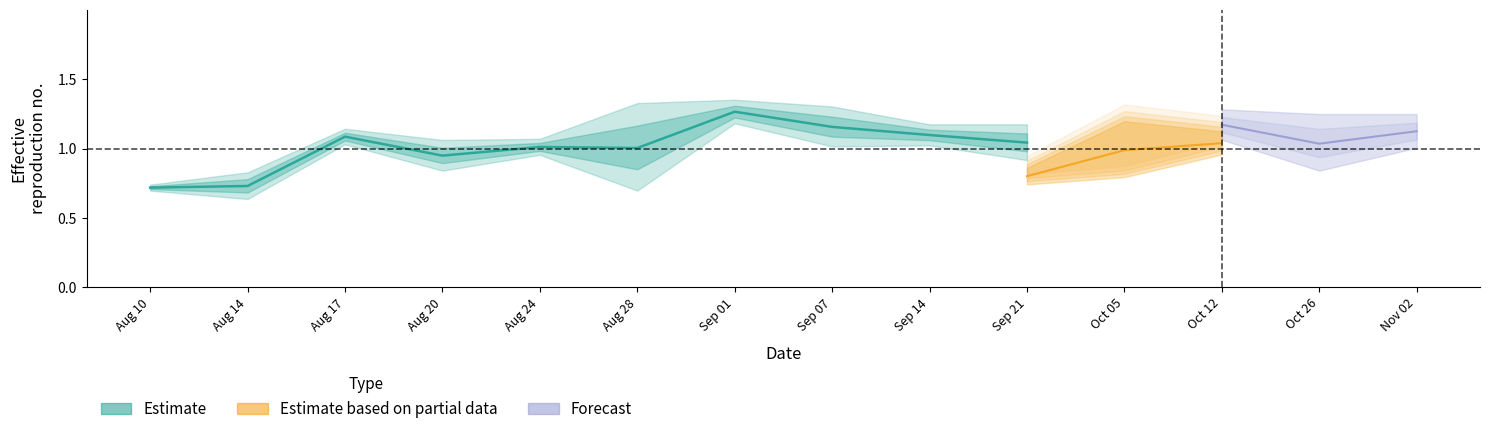

Which category has the highest value across all series?

Sep 01